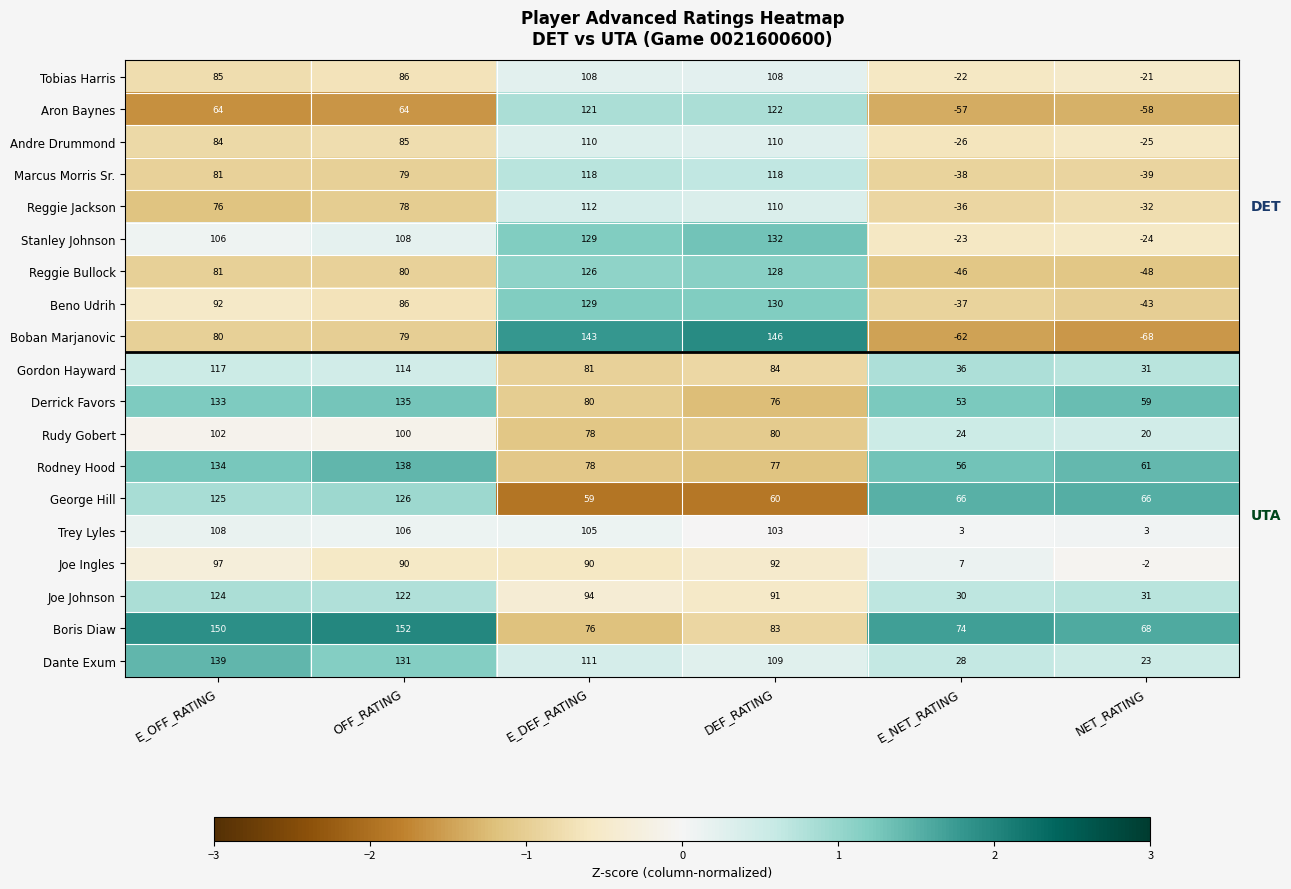

How many values in the Reggie Bullock series are below 81?

3